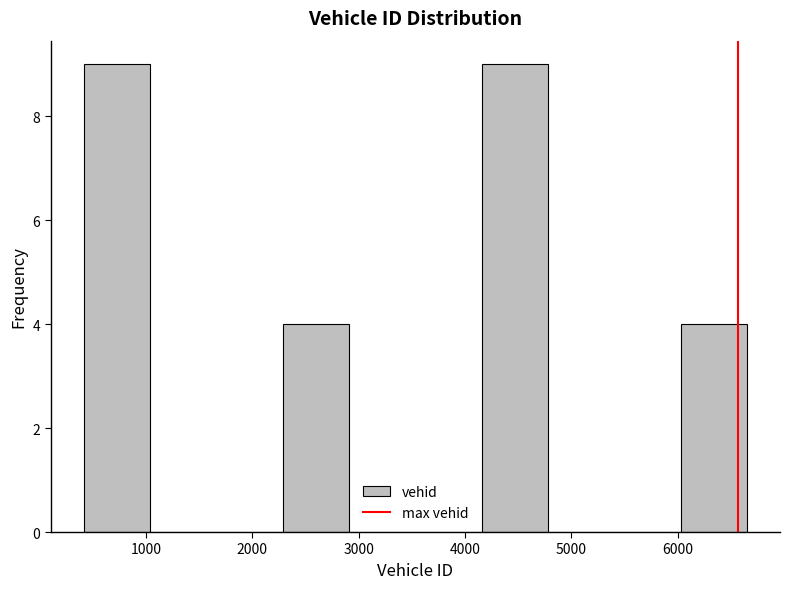

Reading left to right, transcribe this chart: for each bar, give the range it covers on the x-axis and its height. Neither the bar edges nor the heights are printed on the chart, so give them approximately, as read against the axes.

400 to 1000: 9
1000 to 1700: 0
1700 to 2300: 0
2300 to 2900: 4
2900 to 3500: 0
3500 to 4200: 0
4200 to 4800: 9
4800 to 5400: 0
5400 to 6000: 0
6000 to 6700: 4